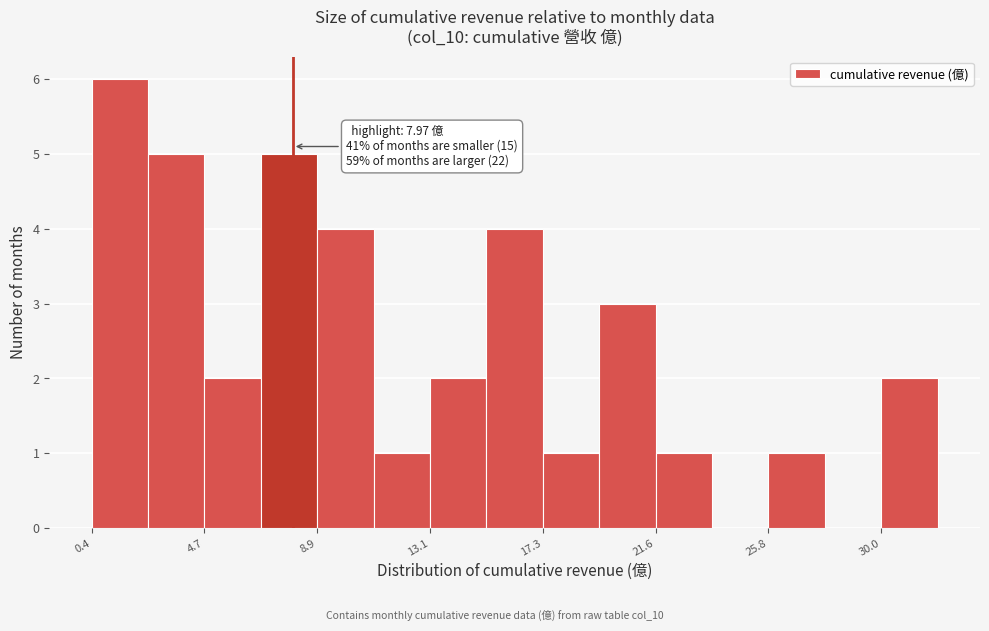

Which range on the x-axis has the tallest bar?

0.5 to 2.5